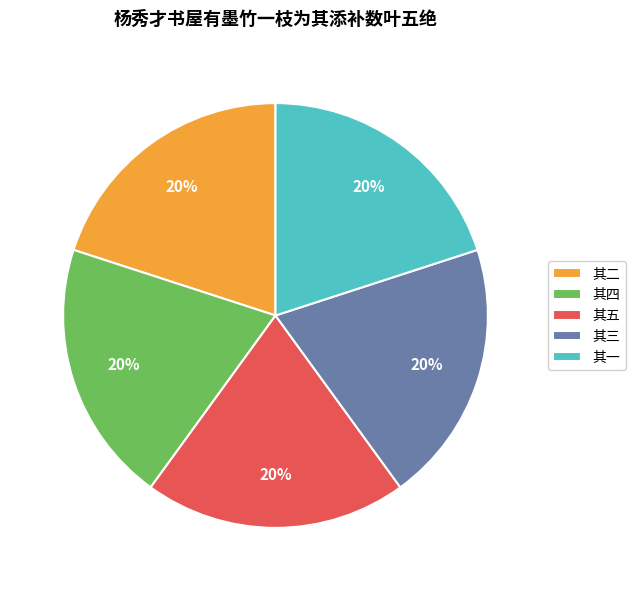

How many segments does this pie chart have?

5